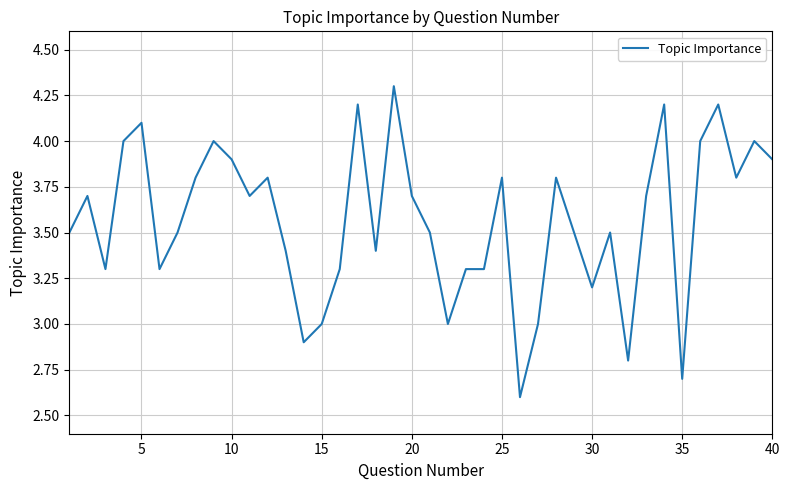

What is the difference between the maximum and minimum values?

1.7